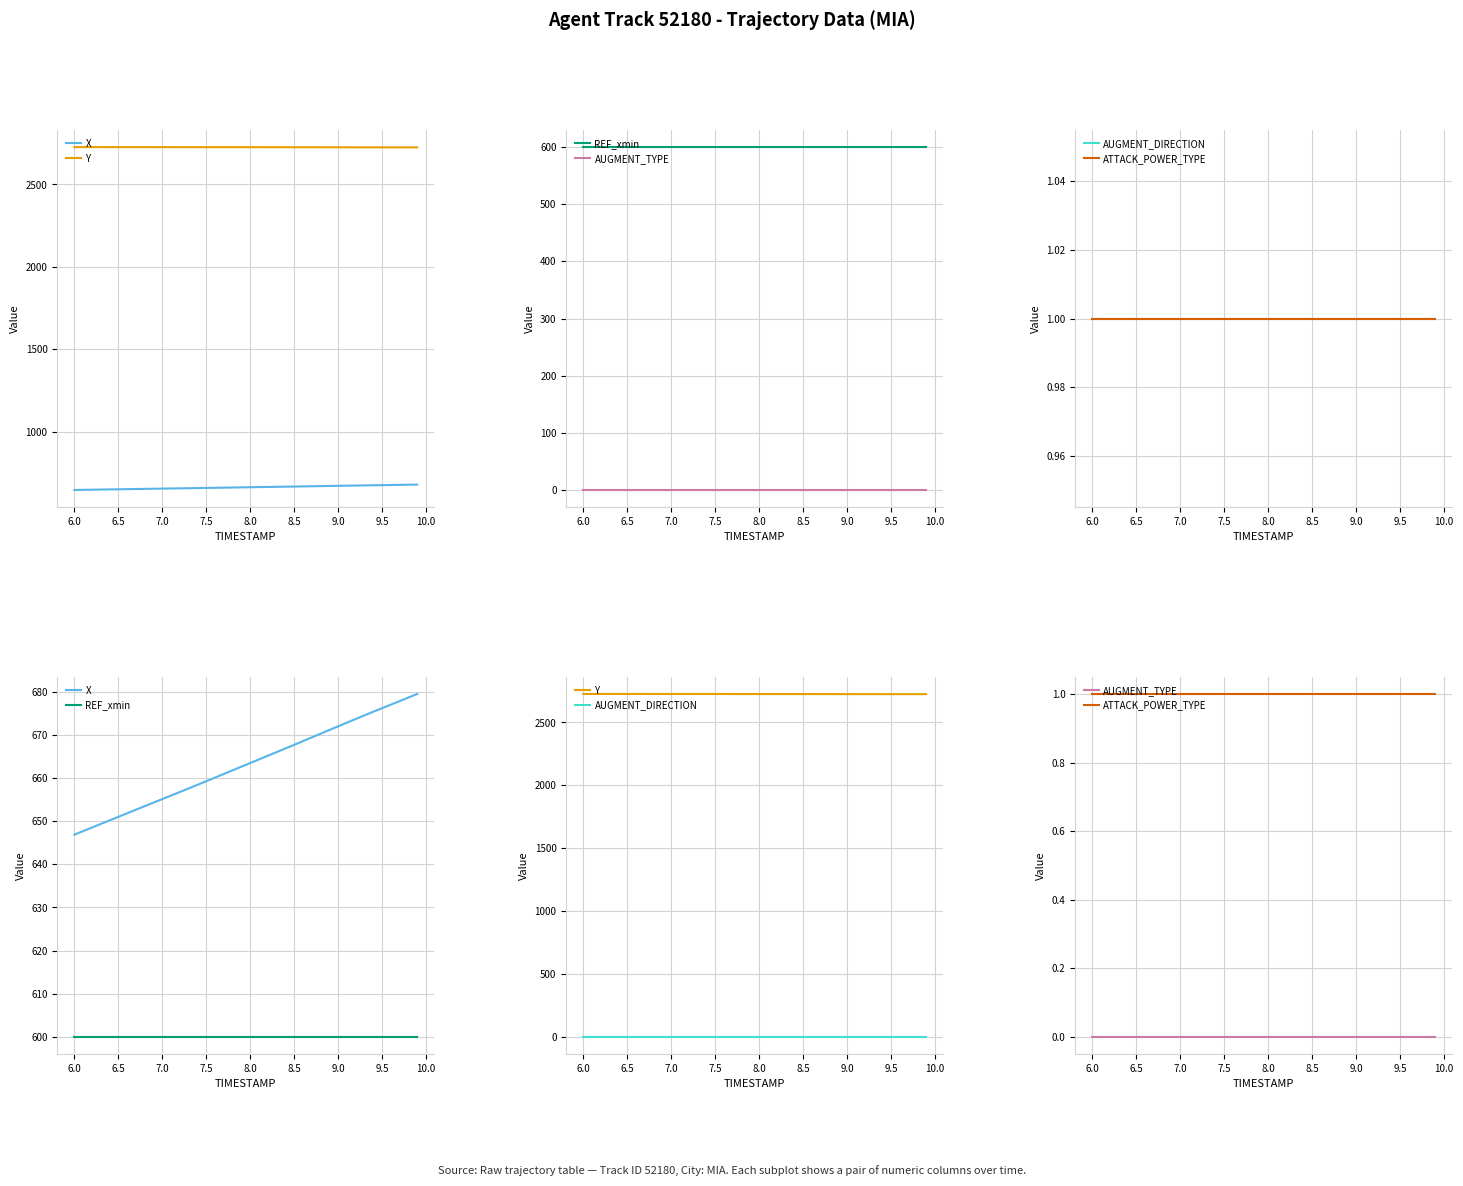

True or false: ATTACK_POWER_TYPE has more than 0 points higher than both neighbors.

False